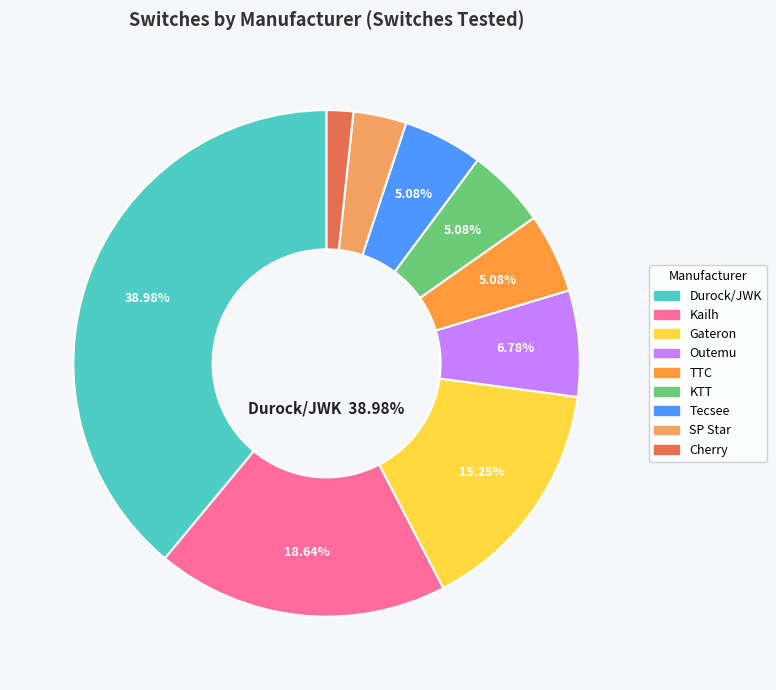

To the nearest percent, what is the combined percentage of Cherry and Tecsee?

7%